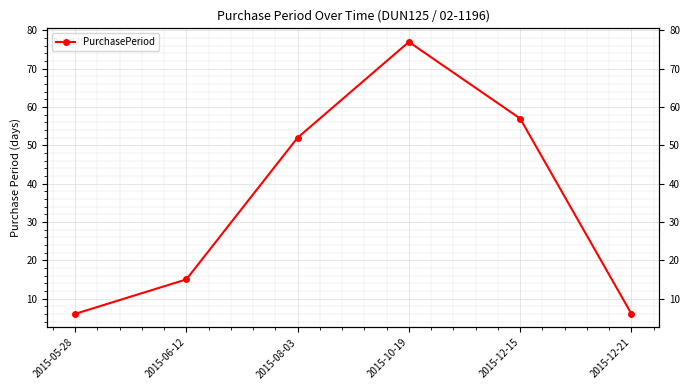

True or false: the data shows 57 at 2015-12-15.

True